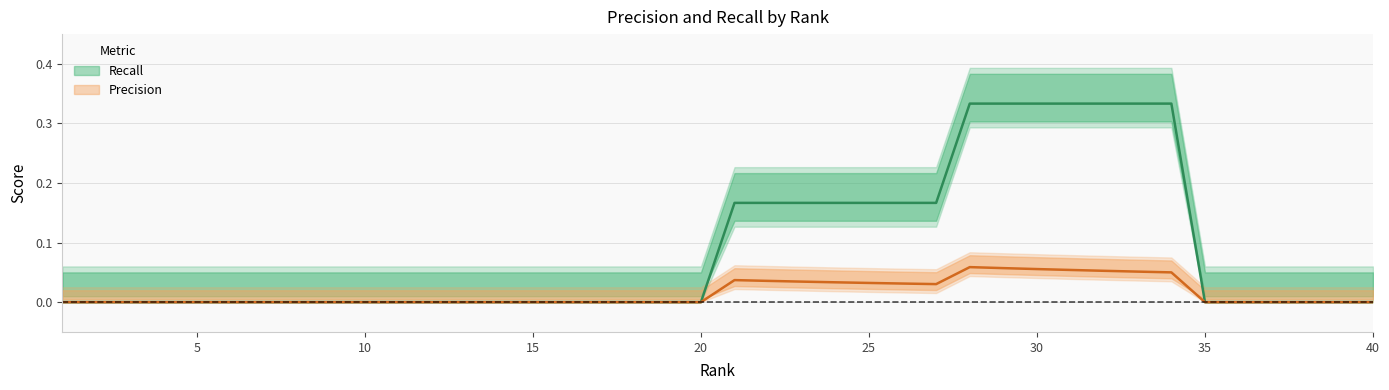

List the series in order of their overall mean, highest first.

Recall, Precision